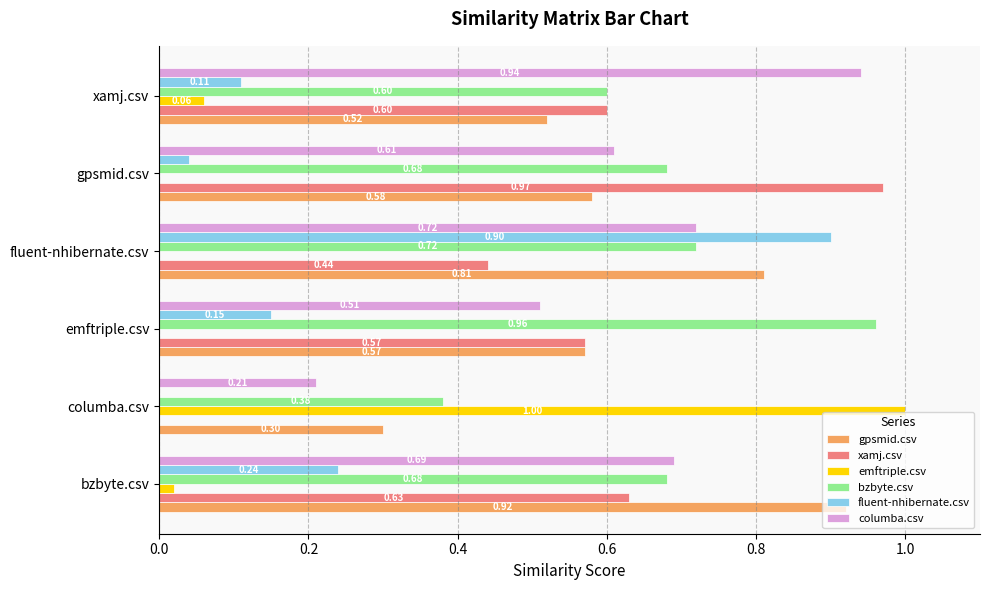

What is the sum of the bzbyte.csv values at emftriple.csv and xamj.csv?

1.6